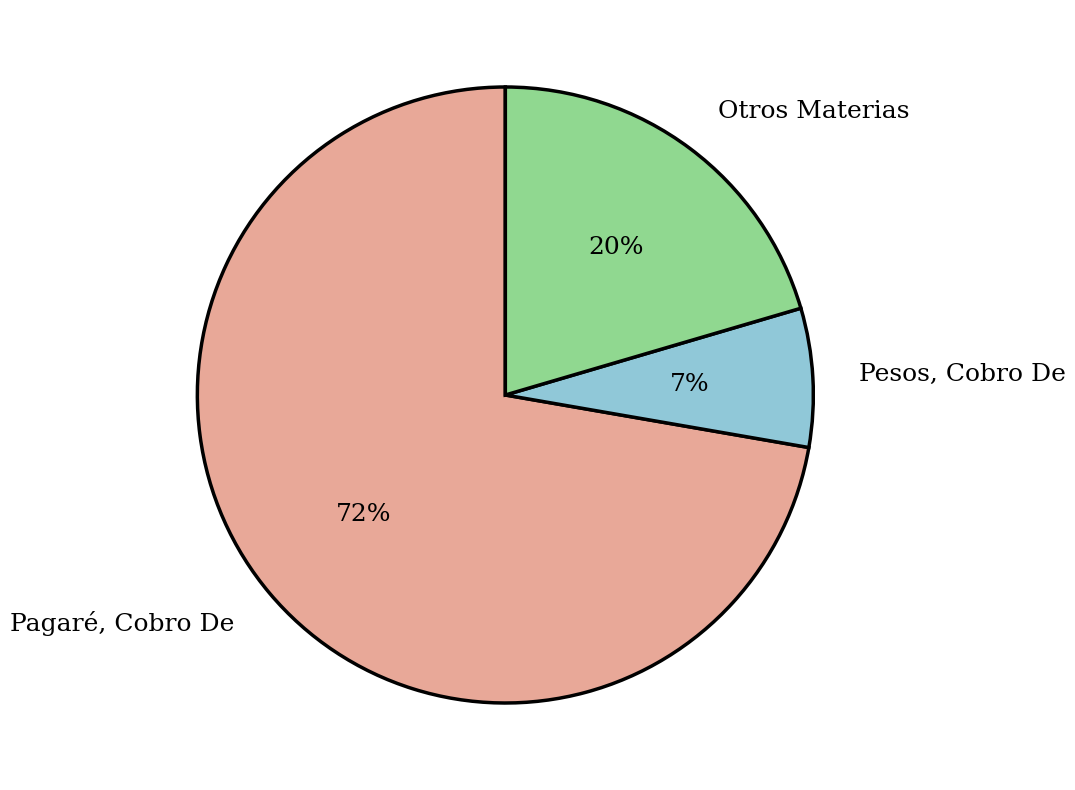

To the nearest percent, what is the average slice percentage?

33%